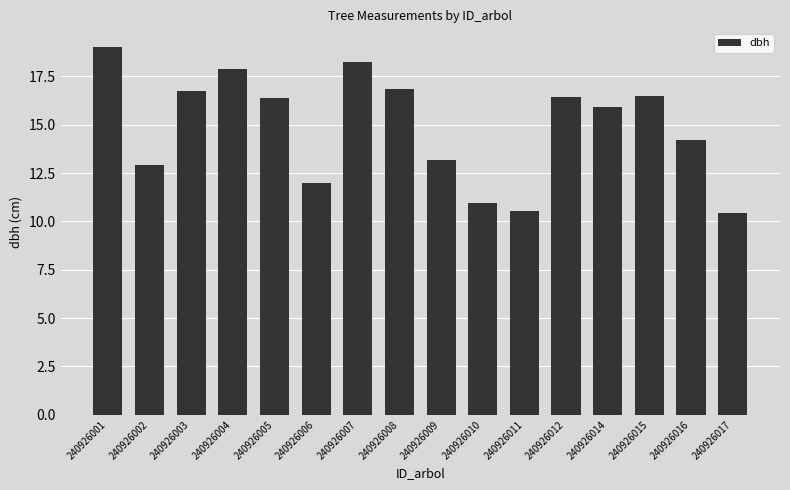

Is it true that the value at 240926005 is 6.1?

False